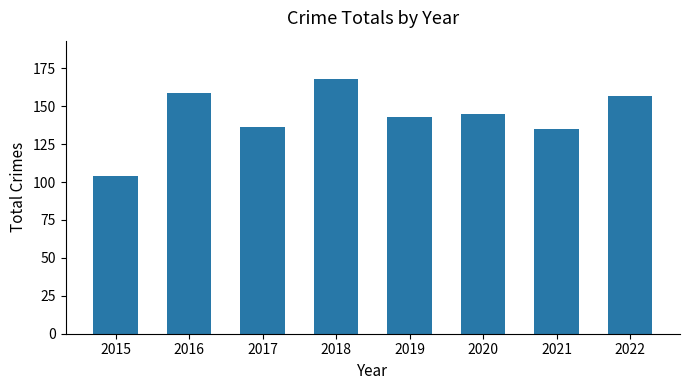

Are the bars grouped side by side (vs. stacked)?

No